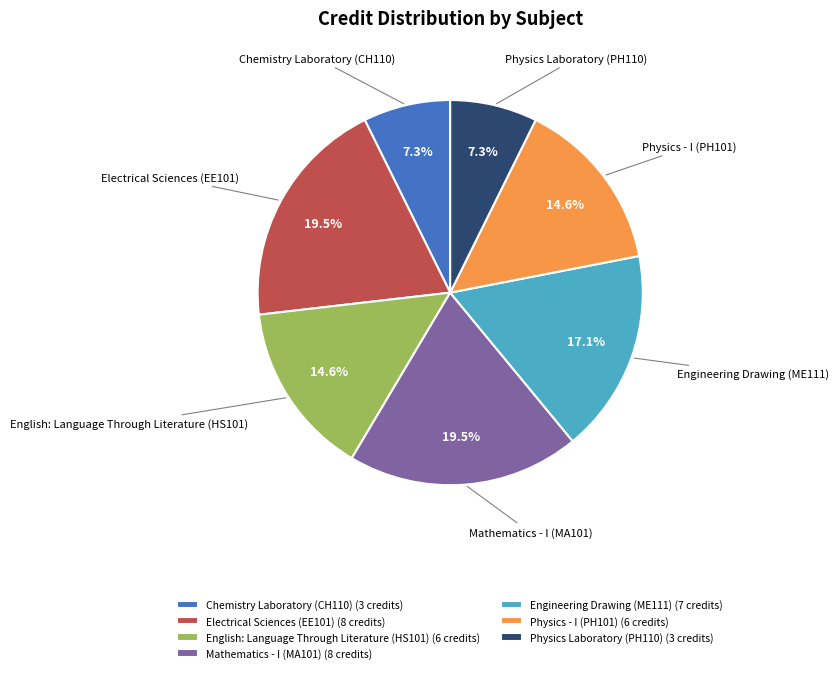

Do Chemistry Laboratory (CH110) and Mathematics - I (MA101) together represent more than half of the pie?

No